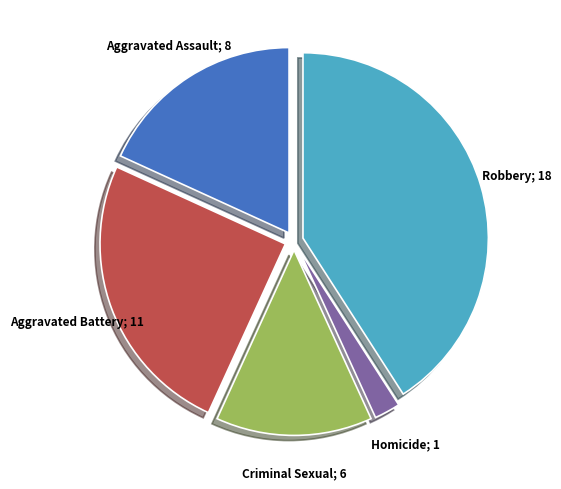

Does any single category account for the majority?

No